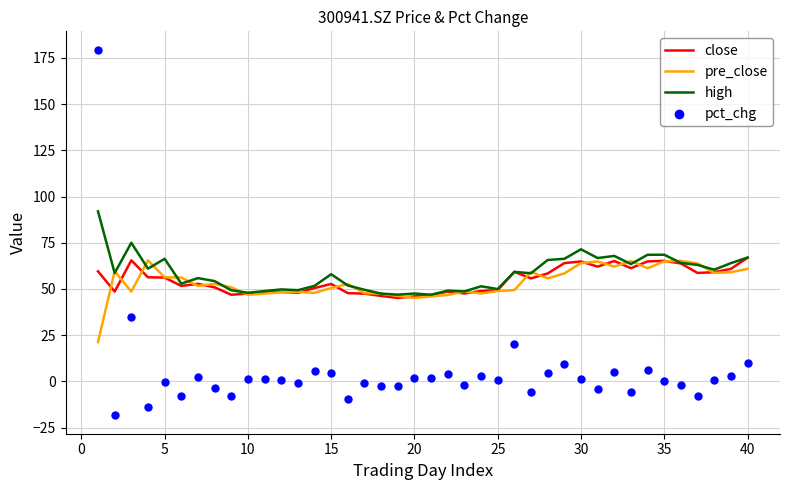

What is the minimum value for pre_close?

21.3